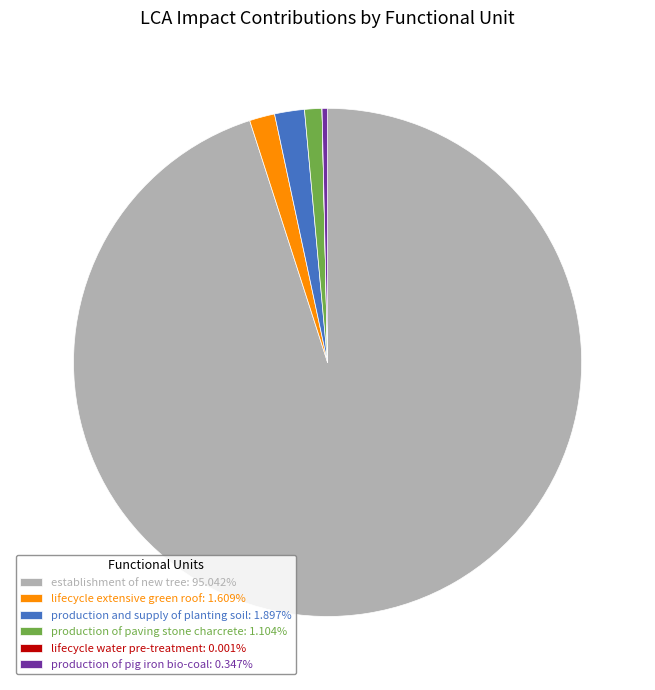

Is the sum of production of paving stone charcrete: 1.104% and production and supply of planting soil: 1.897% greater than half?

No